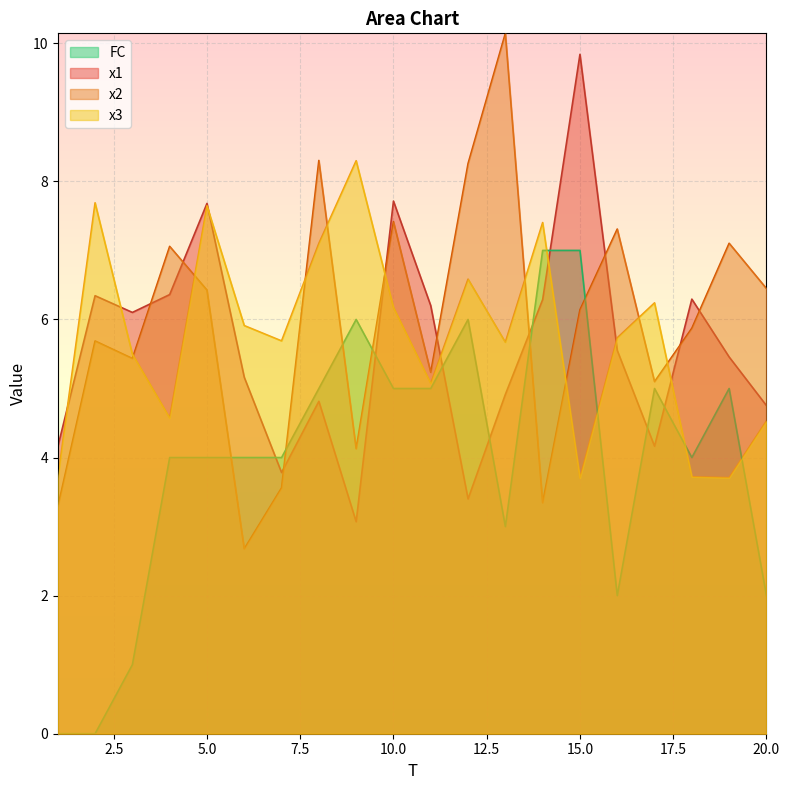

True or false: FC has more than 1 interior local peaks.

True